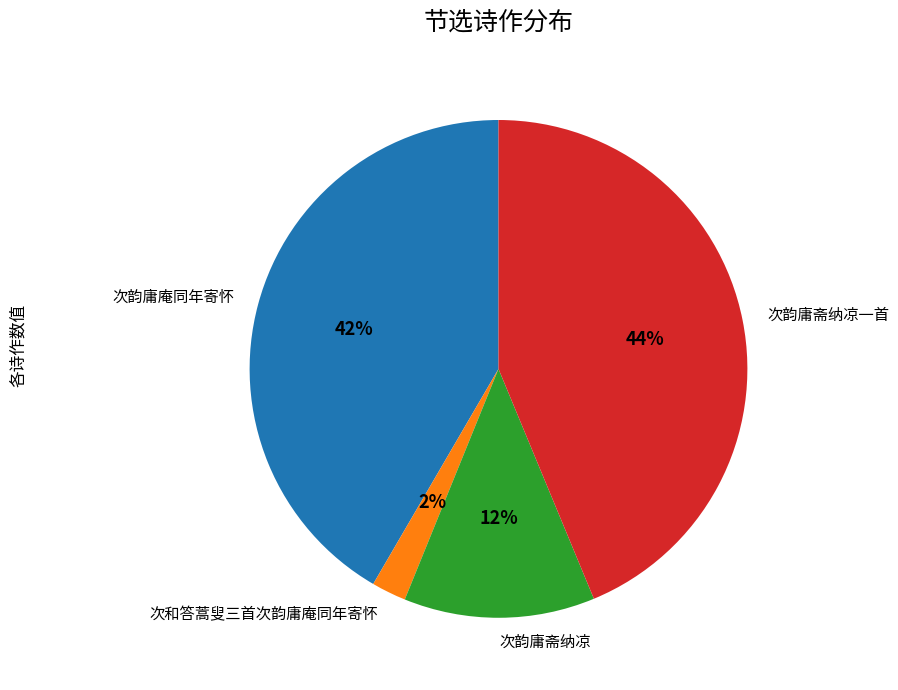

Is there any slice that represents more than half of the pie?

No